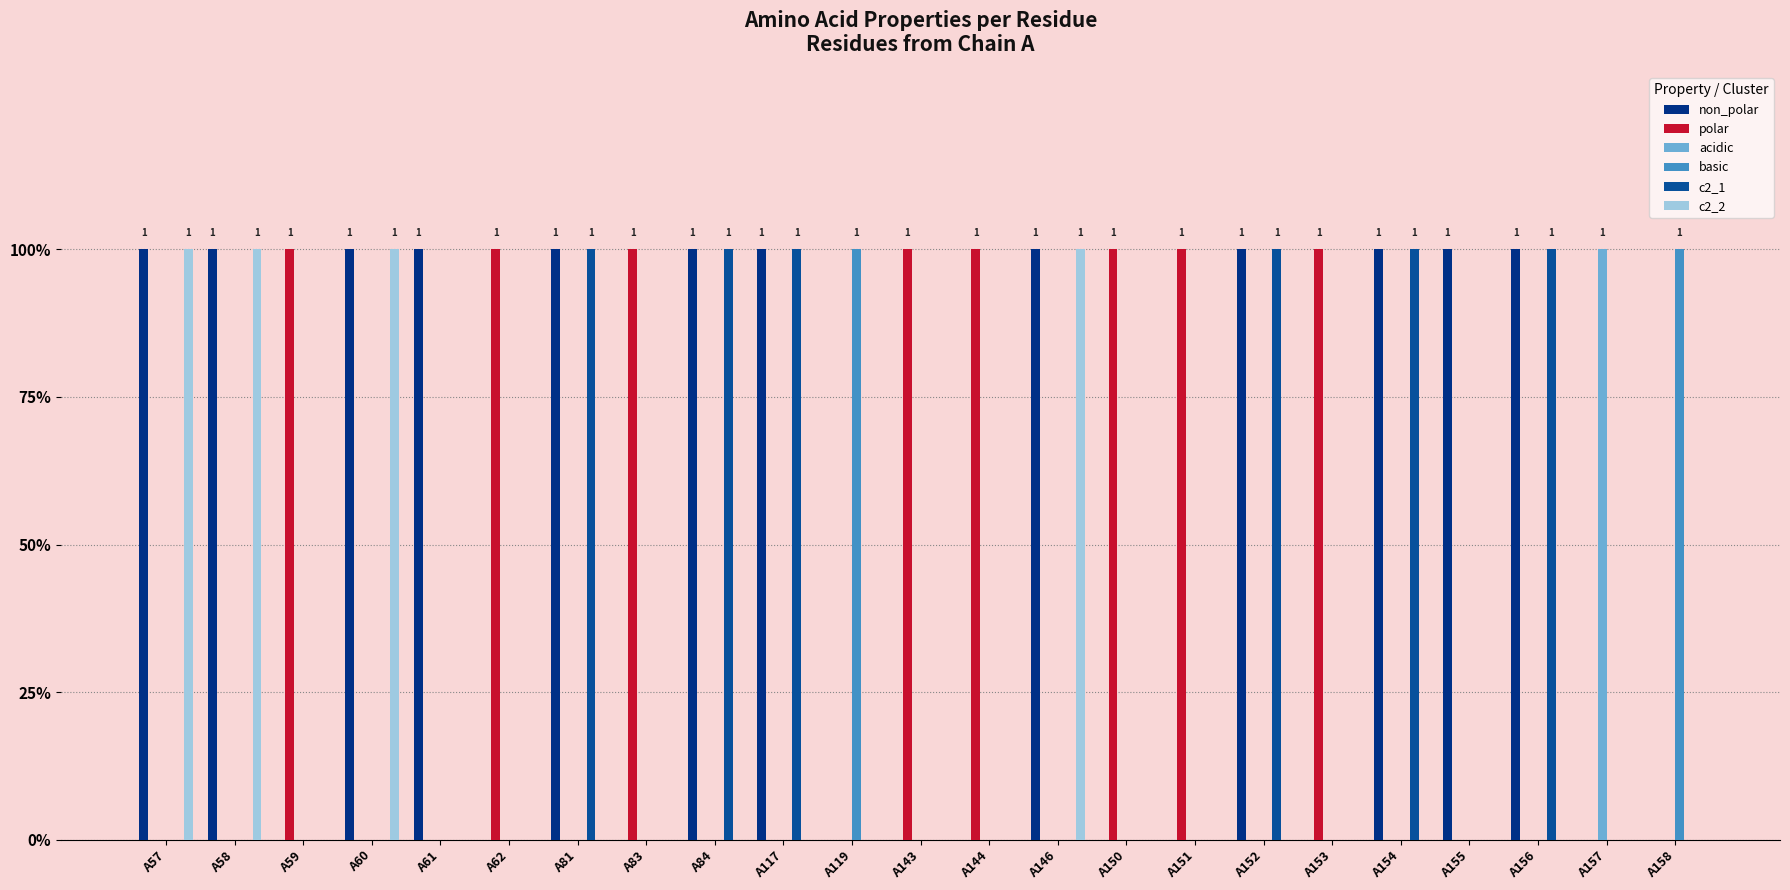

Which has a higher value, A158 or A83?

A158